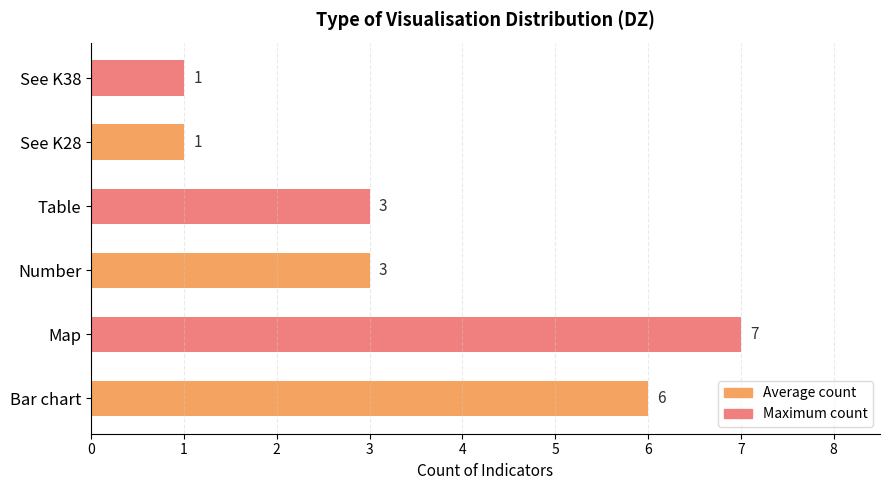

Count the number of data series in this chart.

1